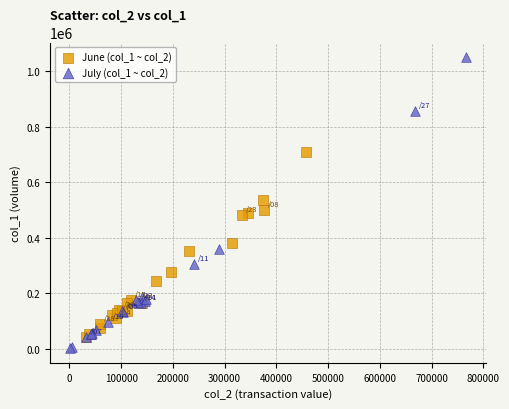

Which series has the largest Y range (max minus min)?

July (col_1 ~ col_2)